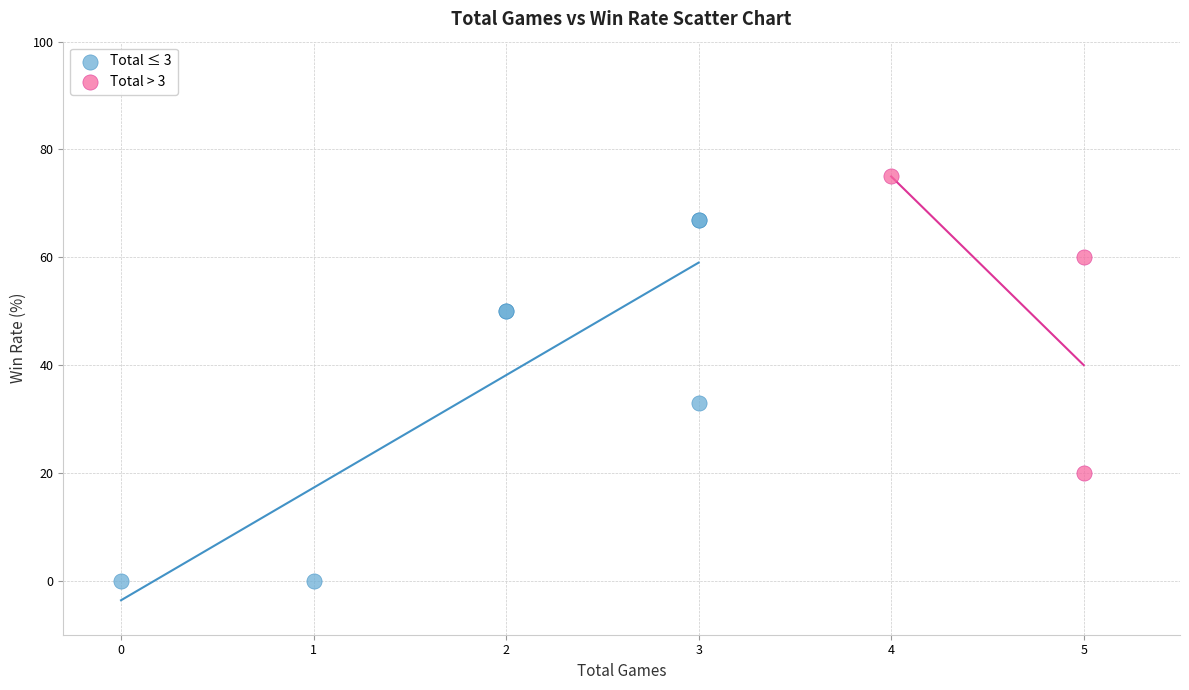

Which series reaches the minimum Y coordinate?

Total ≤ 3